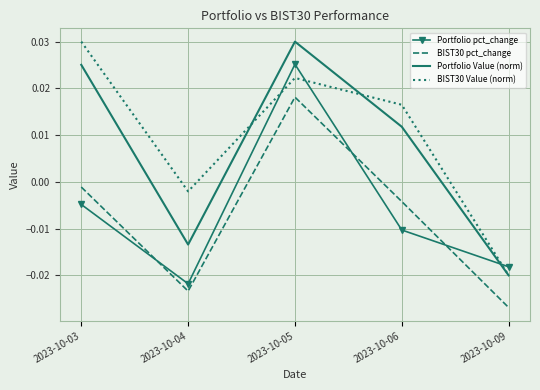

True or false: BIST30 pct_change and Portfolio Value (norm) intersect in this chart.

False